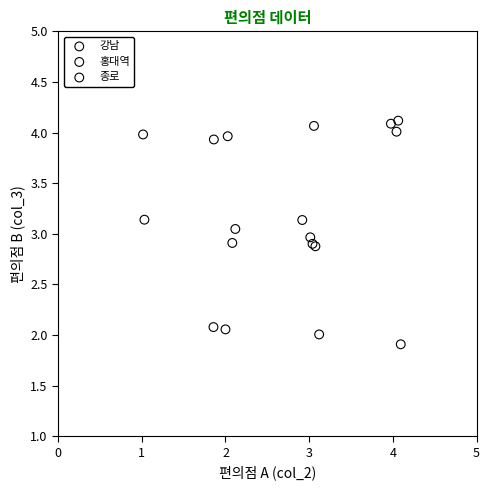

What are all the series names shown in the legend?

강남, 홍대역, 종로